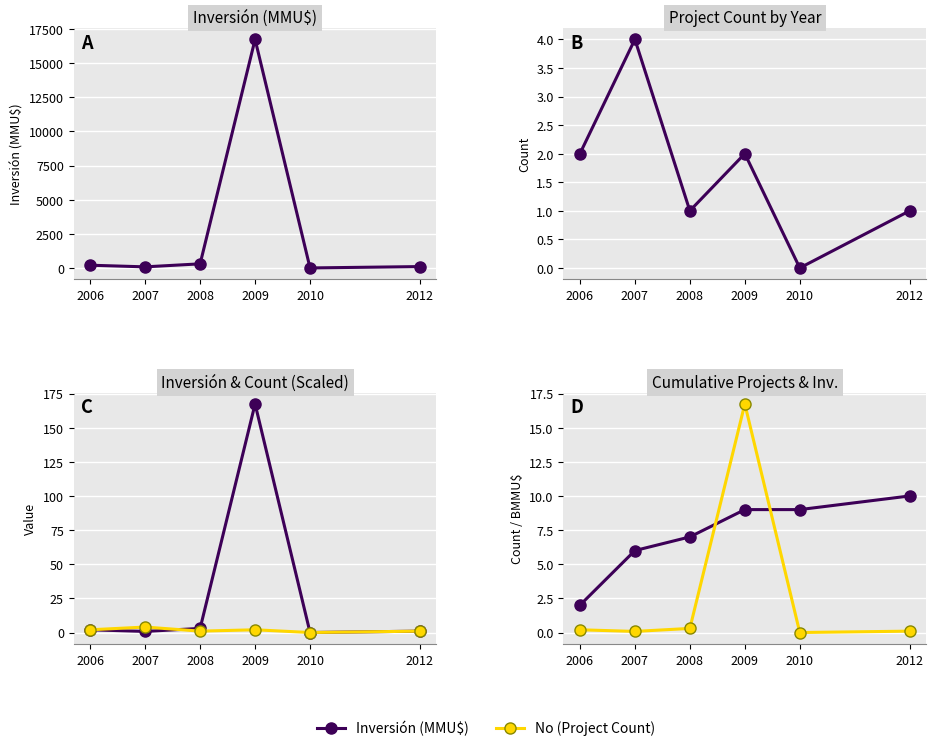

Rank the series at 2008 from lowest to highest value.

Inversión (BMMU$), No (Project Count), Inversión (MMU$) /100, Cumulative Projects, Inversión (MMU$)